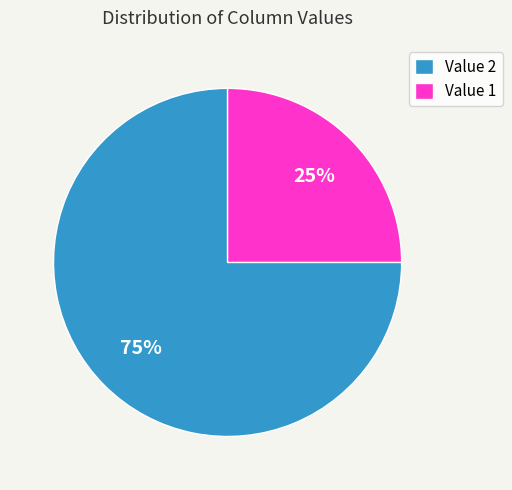

Does Value 2 represent more than half of the total?

Yes